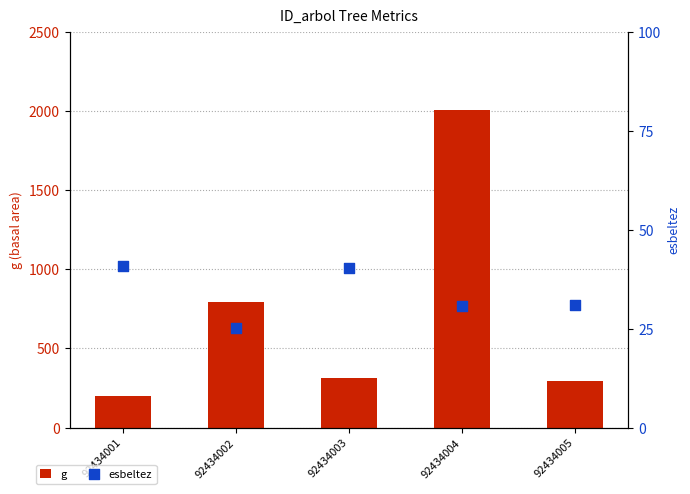

Is the value of g at 92434001 greater than the value of esbeltez at 92434002?

Yes